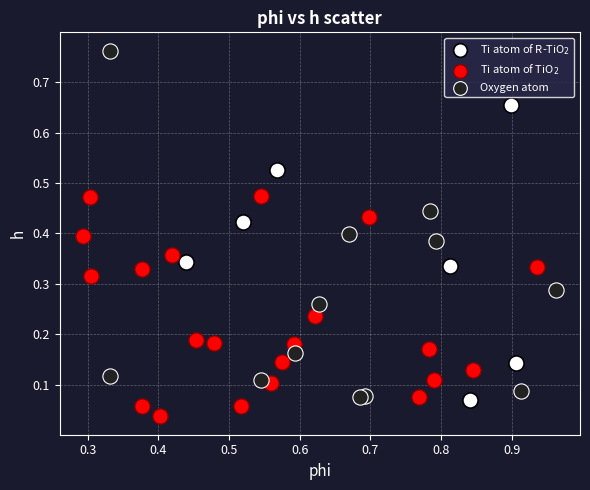

What are all the series names shown in the legend?

Ti atom of R-TiO$_2$, Ti atom of TiO$_2$, Oxygen atom